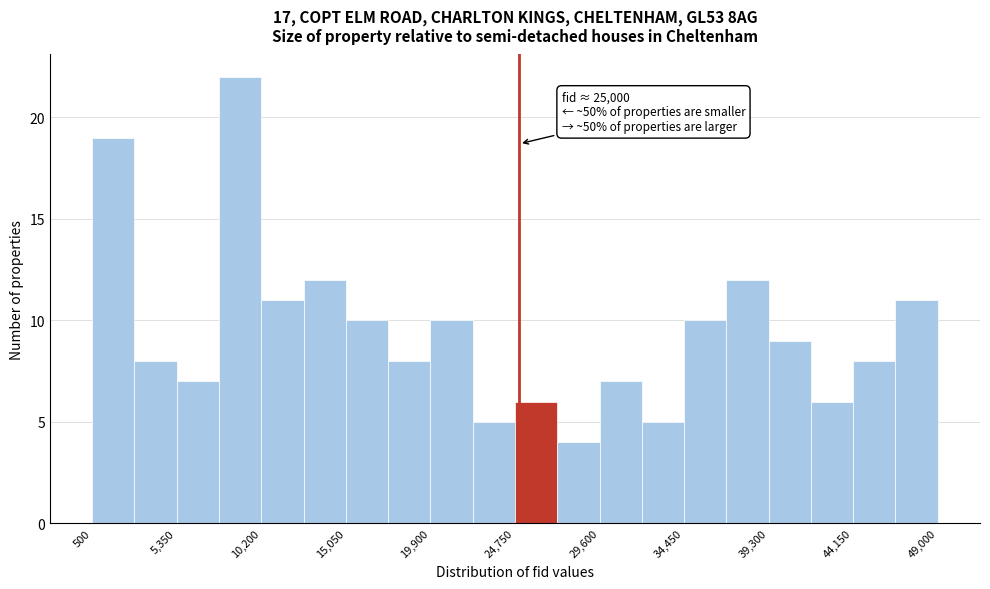

Which range on the x-axis has the tallest bar?

8000 to 10000